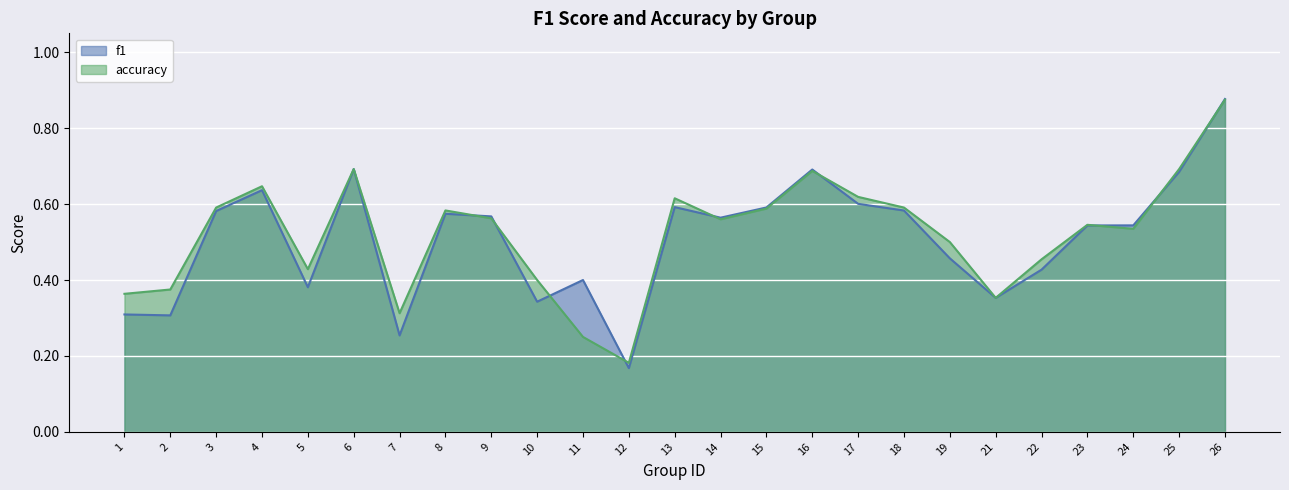

What is the difference between the second highest and minimum values in the accuracy series?

0.5